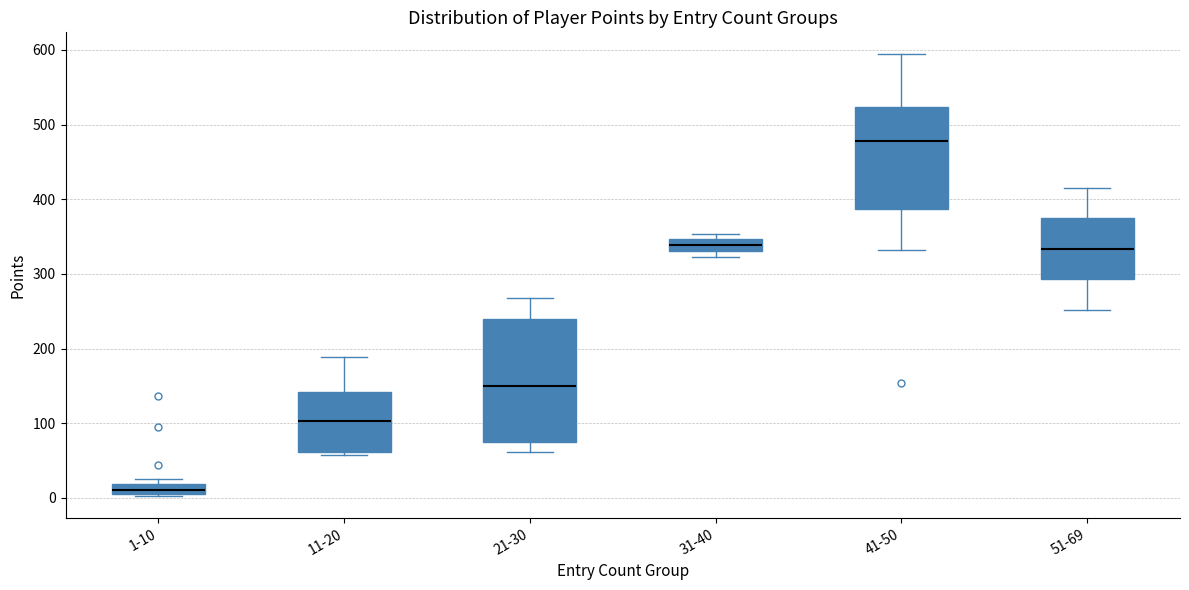

Comparing the boxes themselves (not the whiskers), which one is the tallest?

21-30